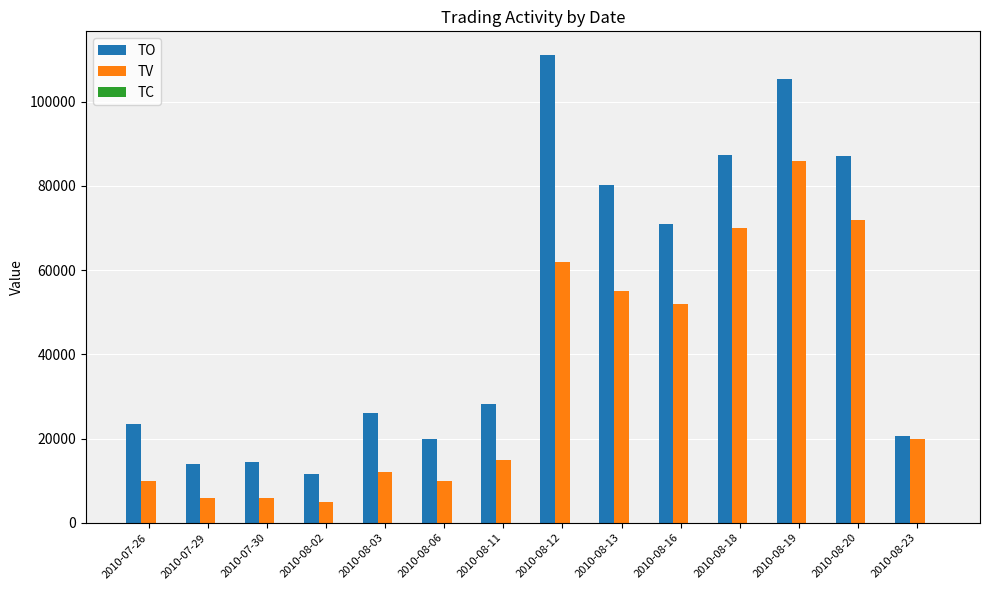

Are the bars grouped side by side (vs. stacked)?

Yes